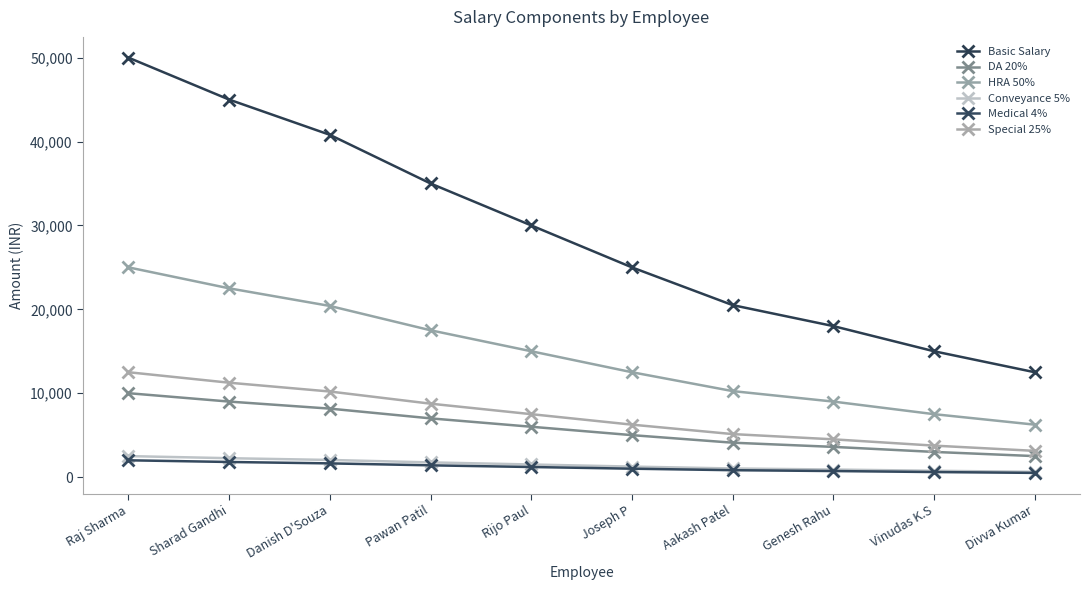

What is the difference between the highest and lowest values at Raj Sharma?

48000